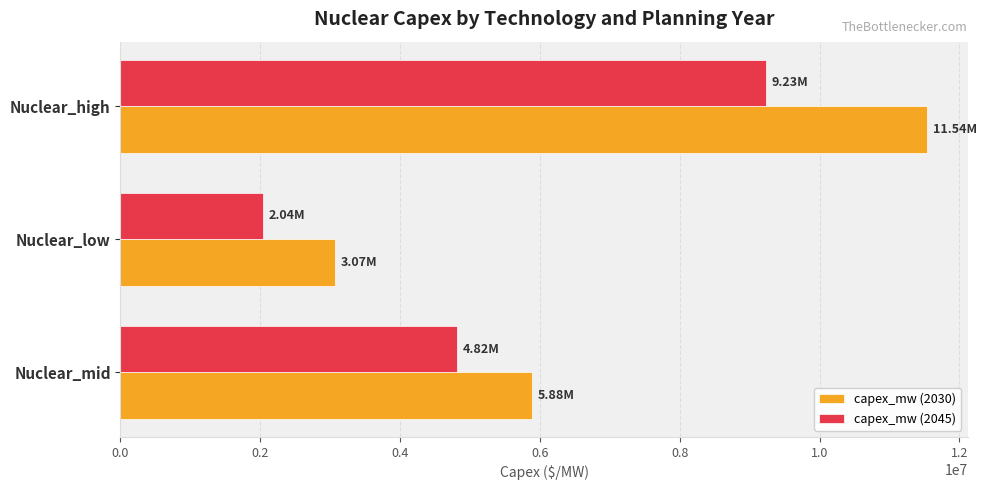

At which label does capex_mw (2045) reach its peak?

Nuclear_high